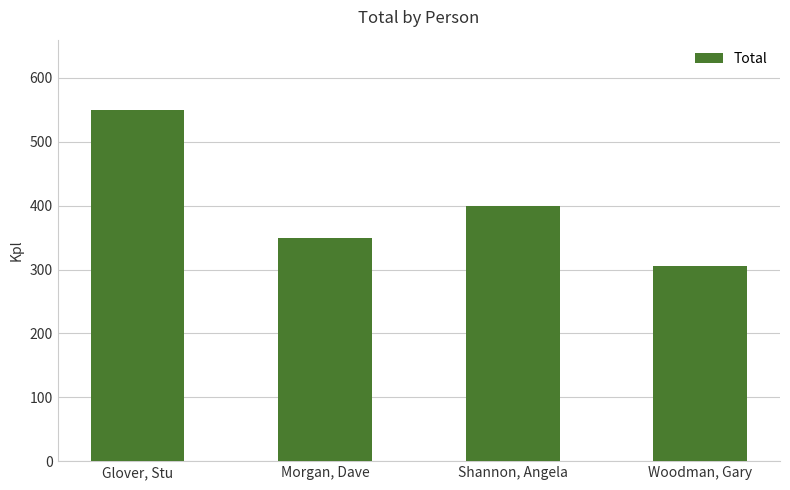

What position from the right is Shannon, Angela?

2